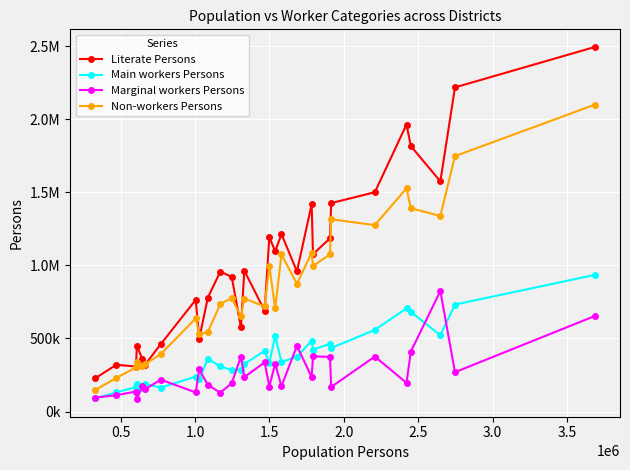

Is this an area chart (filled region under the line)?

No